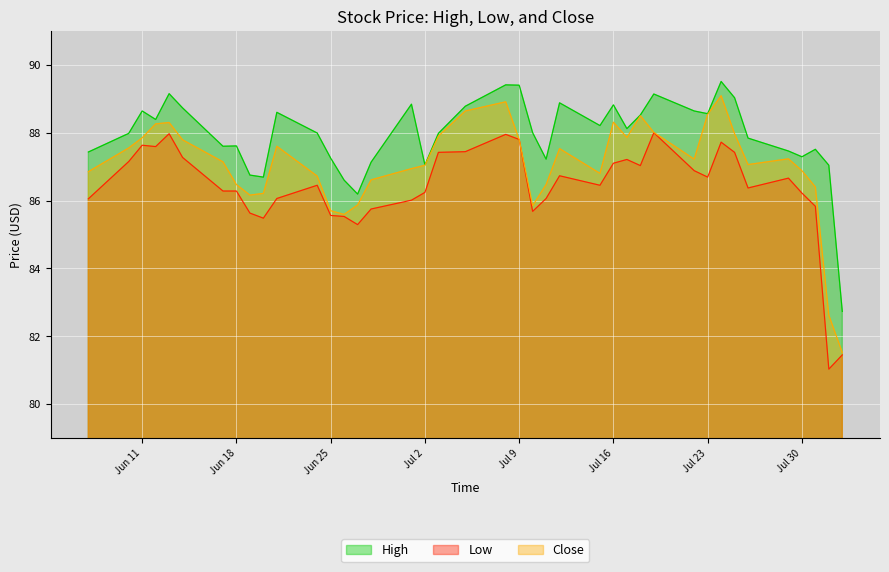

Read the Low value at Jun 18.

86.3